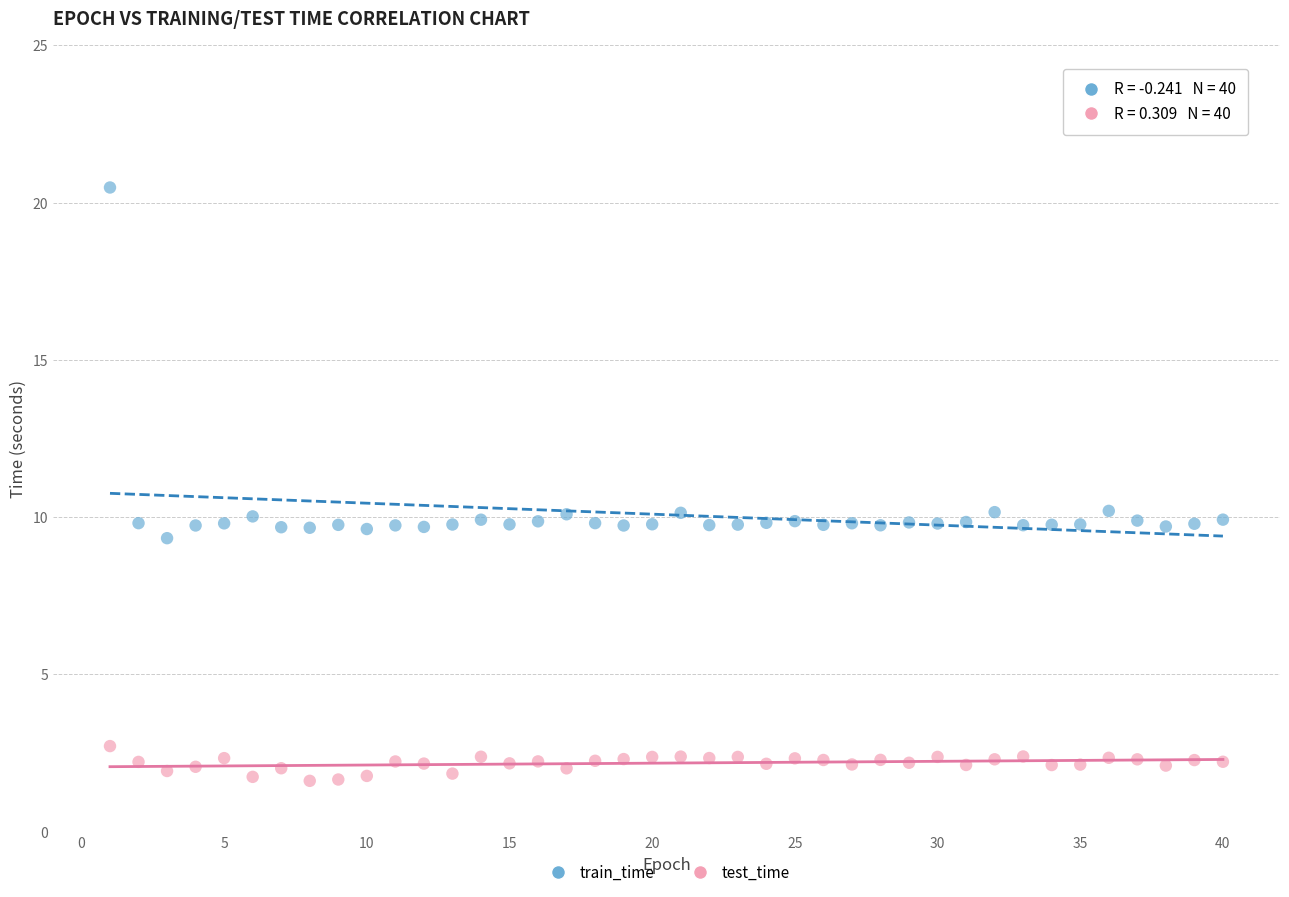

Which series has the widest spread of Y values?

train_time